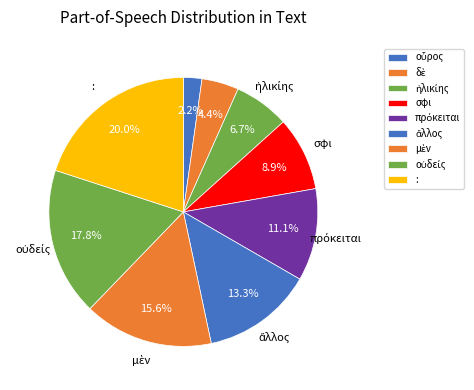

Approximately how many times larger is the value at οὖρος compared to δὲ?

0.5